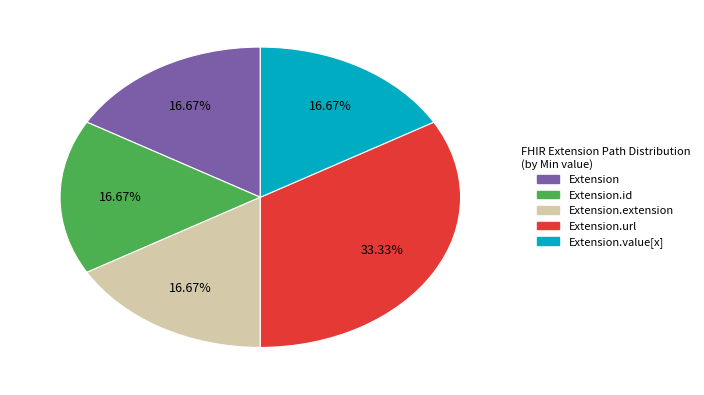

Which slice is the largest?

Extension.url